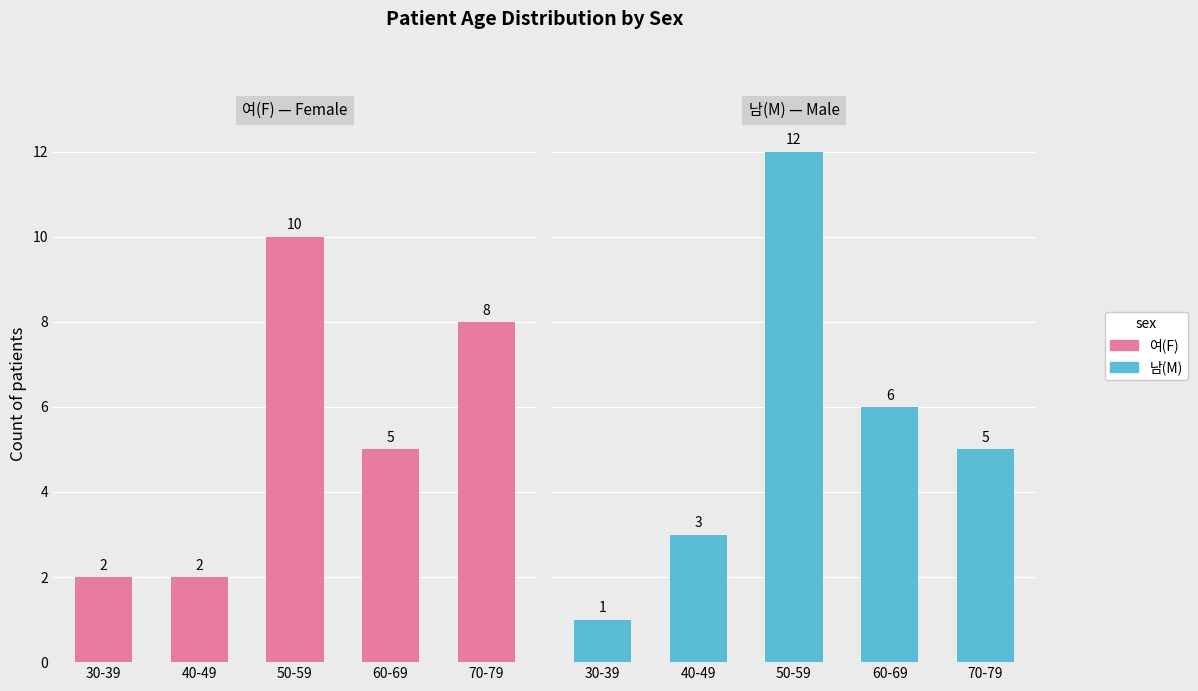

Rank the series by their maximum value, from lowest to highest.

여(F), 남(M)